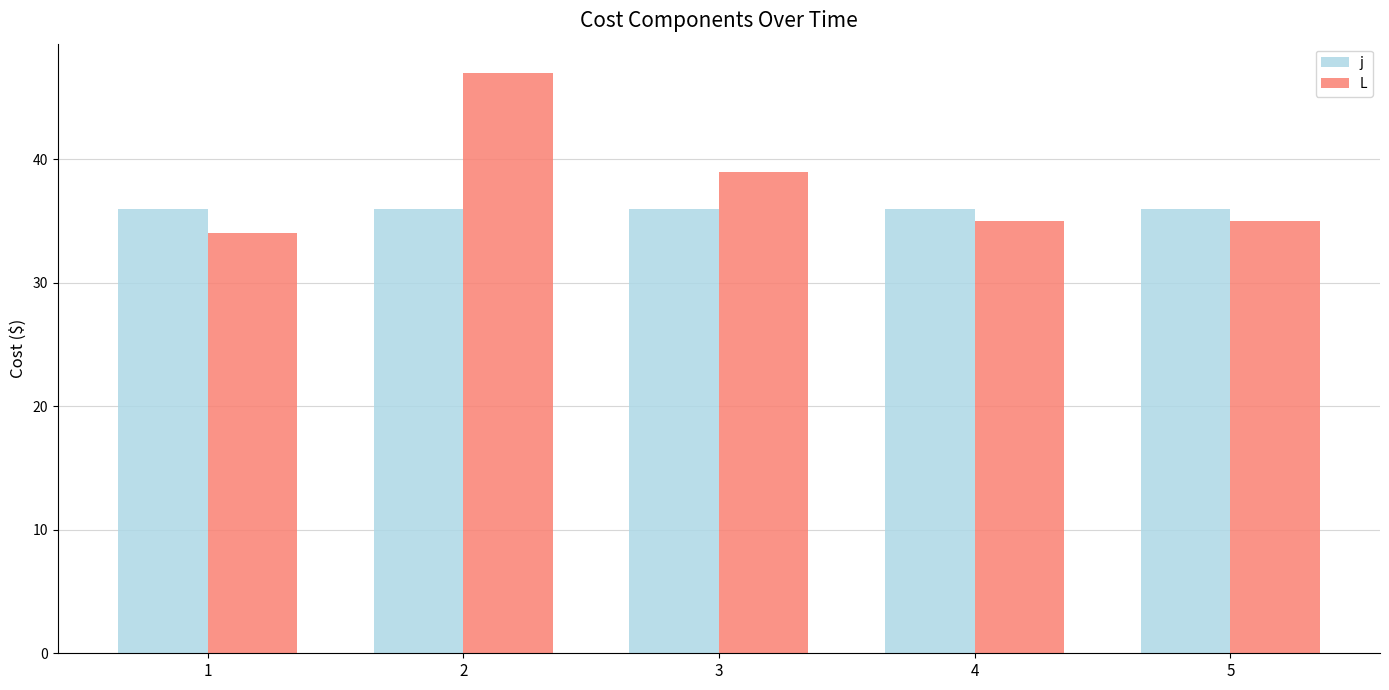

At 3, list the series in order from smallest to largest.

j, L